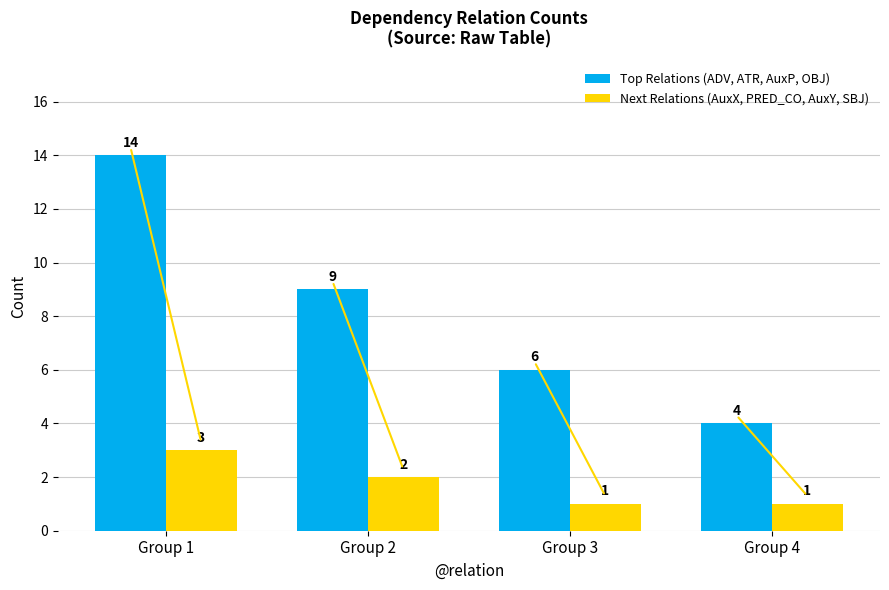

What is the value of the Next Relations (AuxX, PRED_CO, AuxY, SBJ) bar at the 2nd from the left?

2